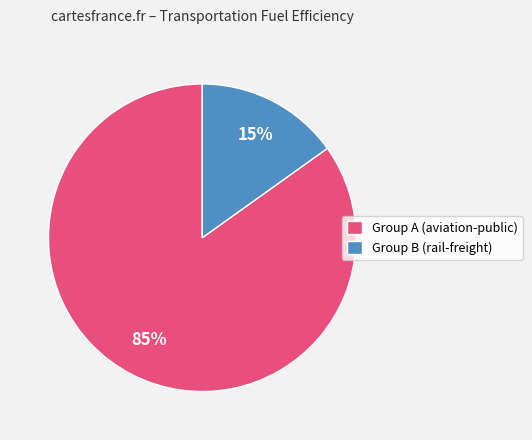

How many slices are in this pie chart?

2